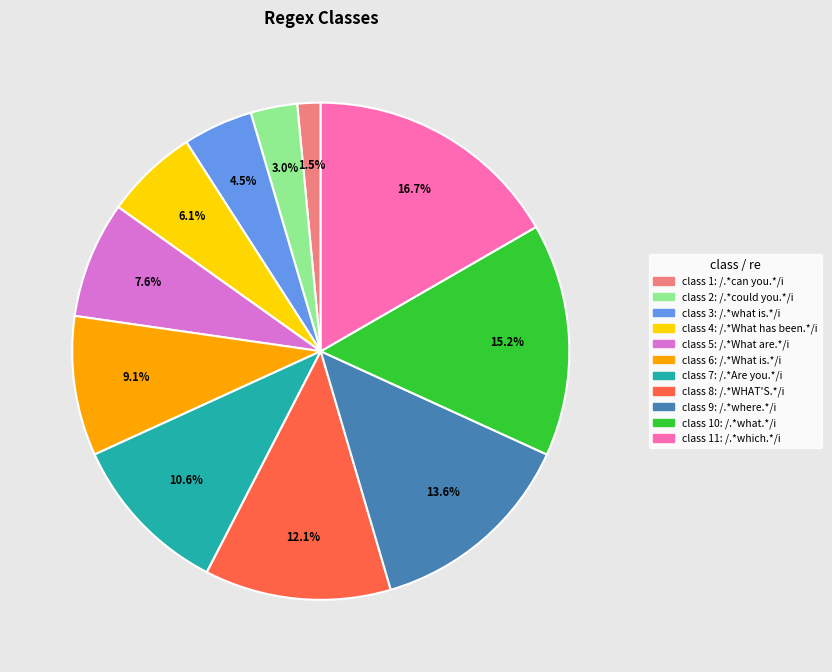

How many segments does this pie chart have?

11